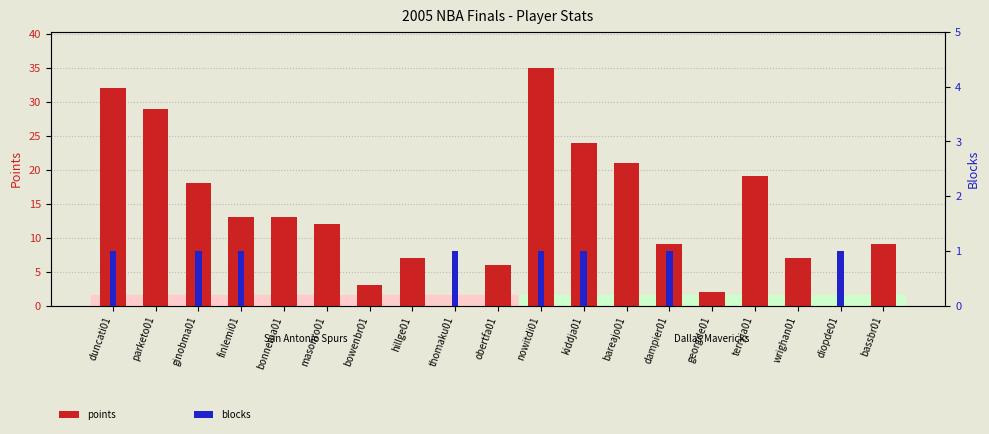

At how many categories does at least one series exceed 4?

15